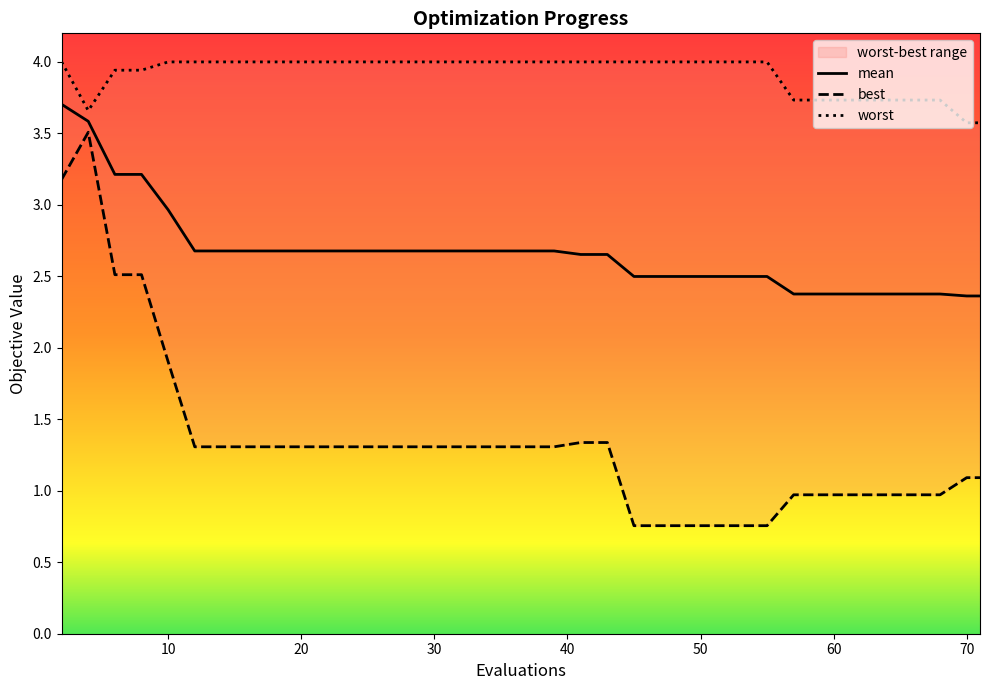

Which category has the highest value in the best series?

4